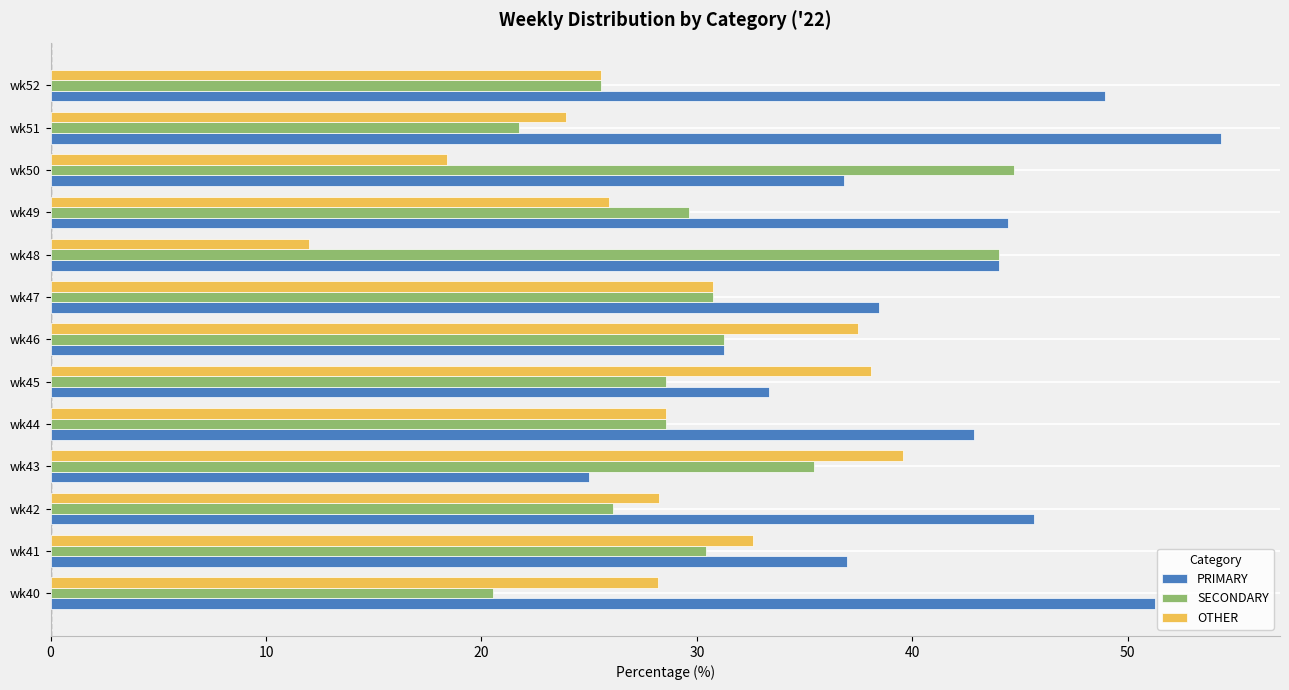

What is the difference between the highest and lowest values at wk51?

32.6